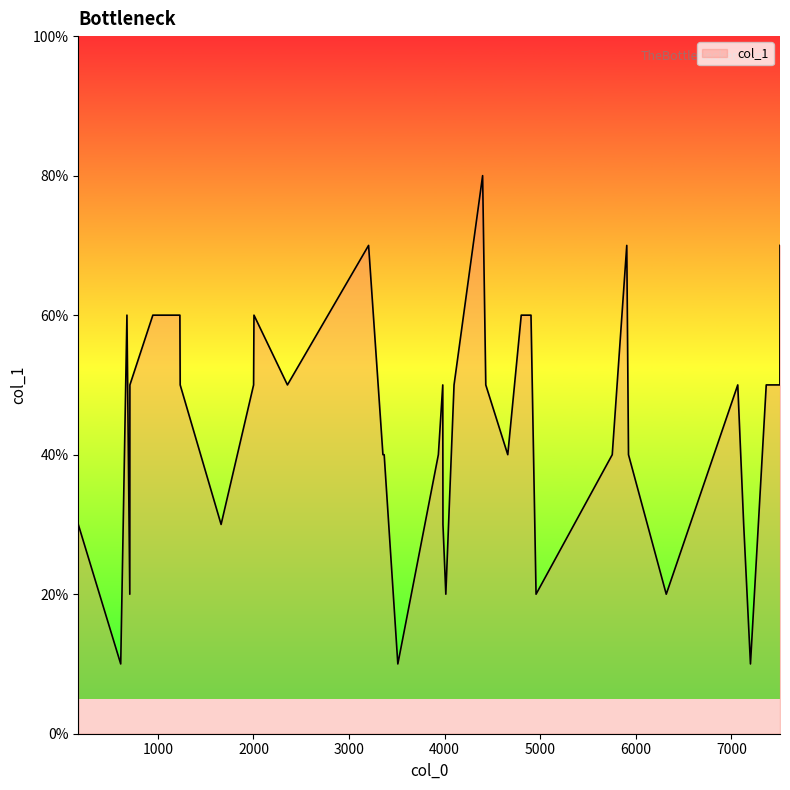

Reading left to right, extract all data points from this chart.

3	1	6	2	5	6	6	5	3	5	6	5	7	4	4	1	4	5	4	3	2	5	8	5	4	6	6	6	6	2	4	7	4	2	5	3	1	5	5	7